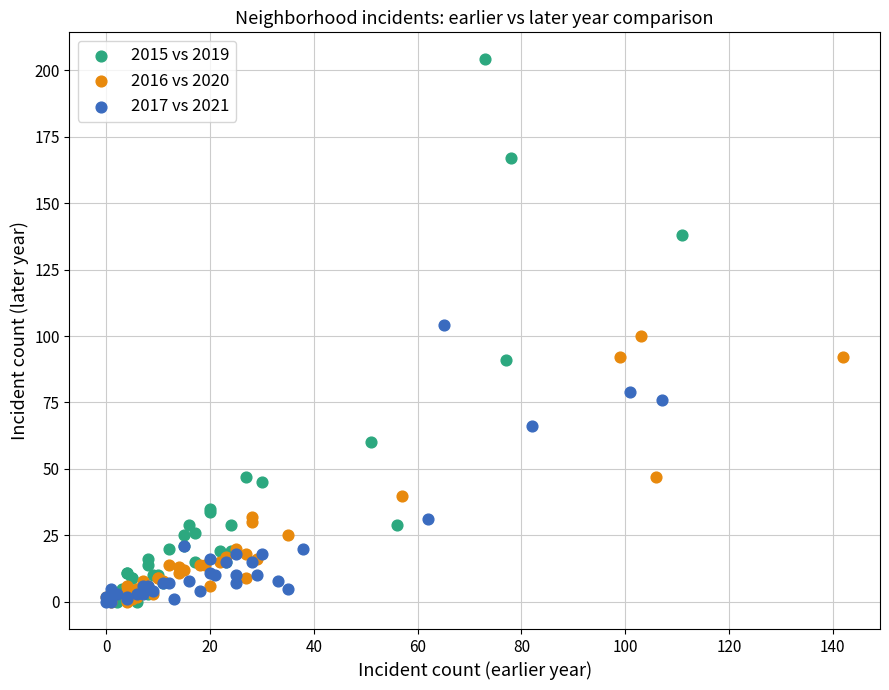

Which series contains the highest Y value?

2015 vs 2019